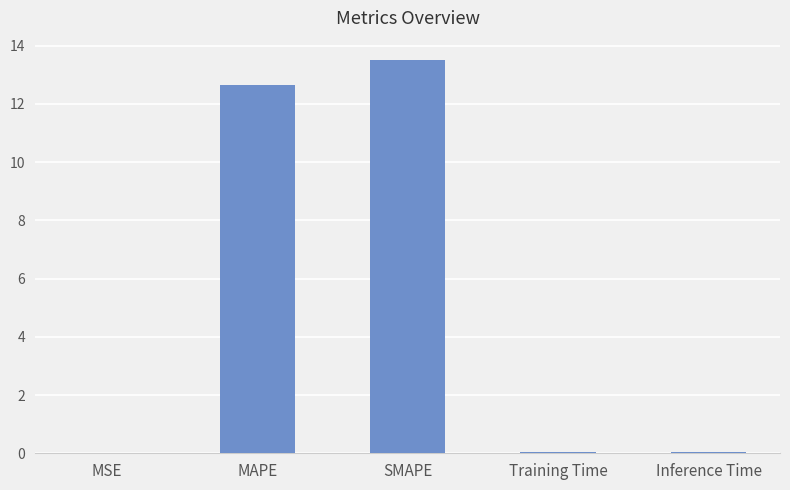

Which label corresponds to the largest value in the chart?

SMAPE